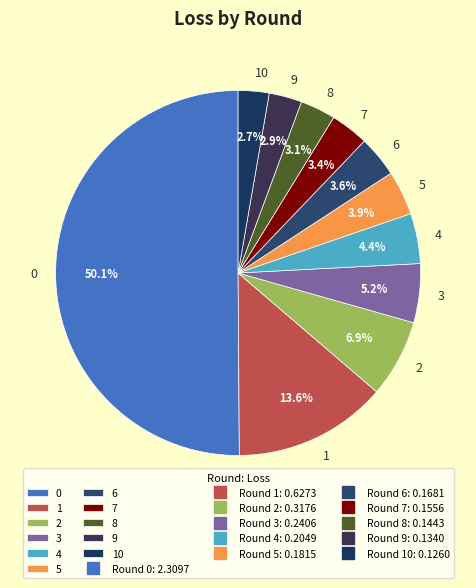

To the nearest percent, what is the difference between the largest and smallest slice percentages?

47%